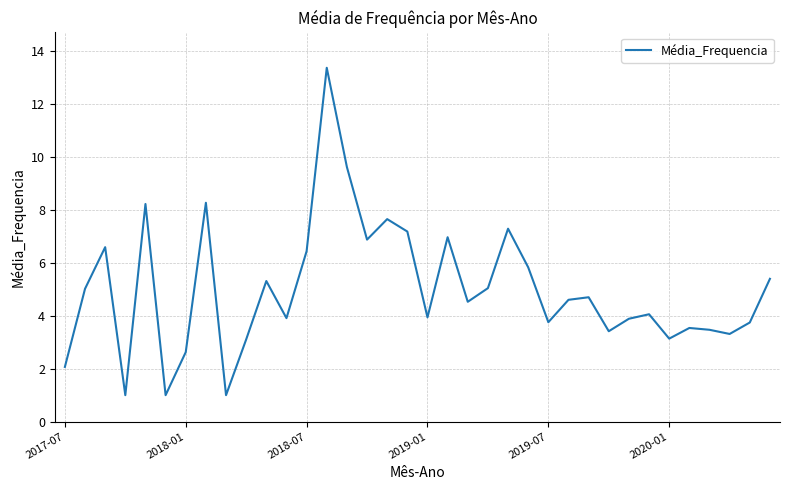

What is the difference between the maximum and minimum values?

12.4